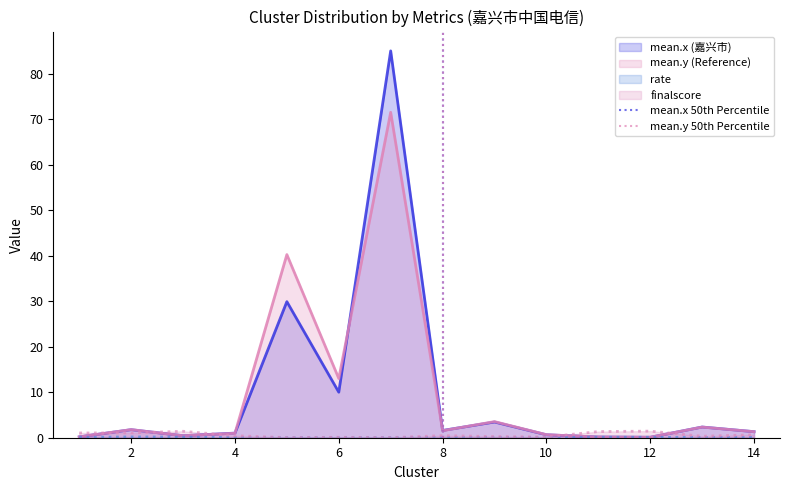

Is it true that mean.x (嘉兴市) equals 1.6 at 8?

True